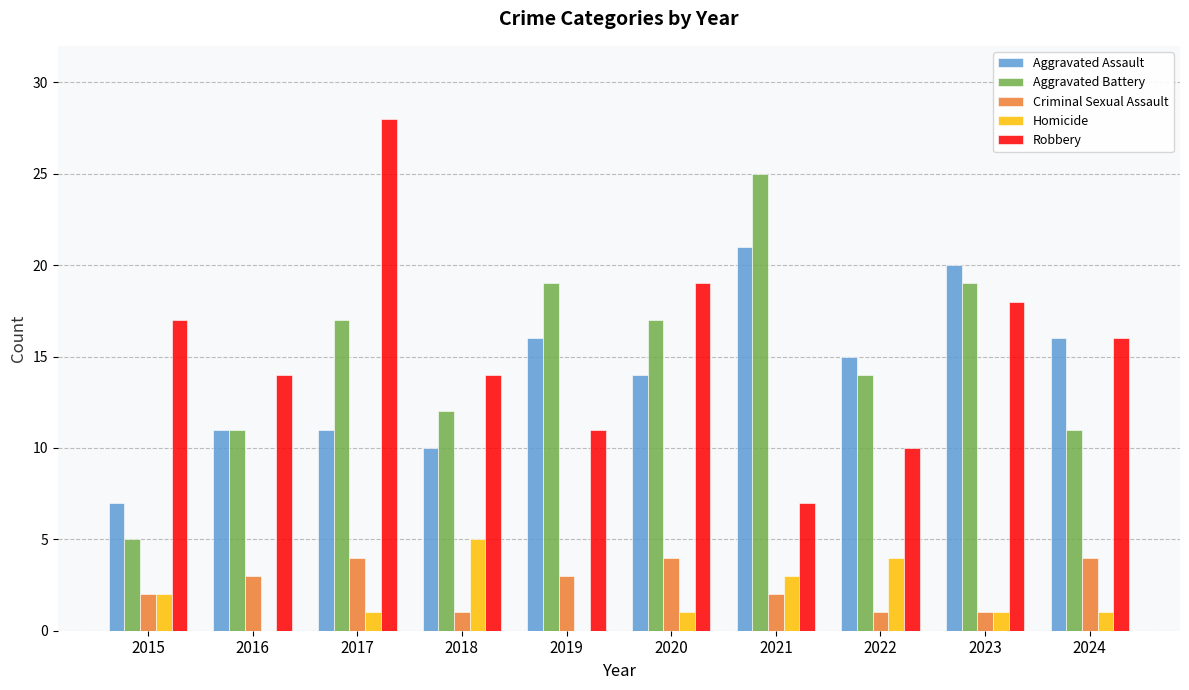

What is the sum of the Criminal Sexual Assault values at 2019 and 2021?

5